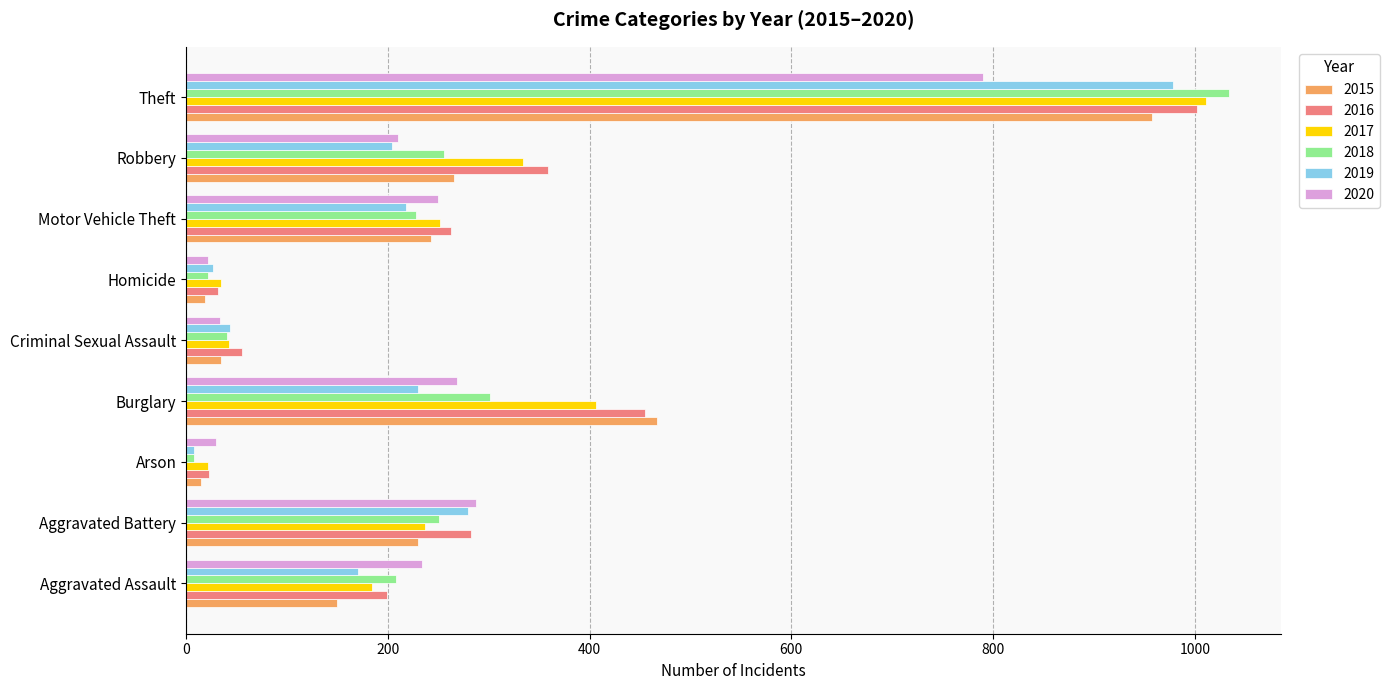

What is the average value of the 2016 series?

297